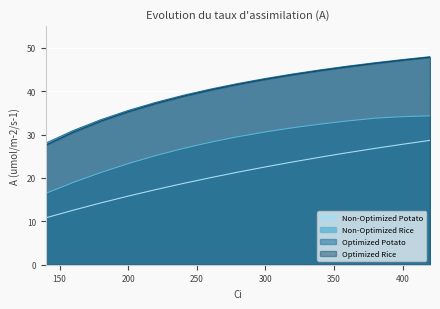

Which has a higher value, 420 or 360?

420